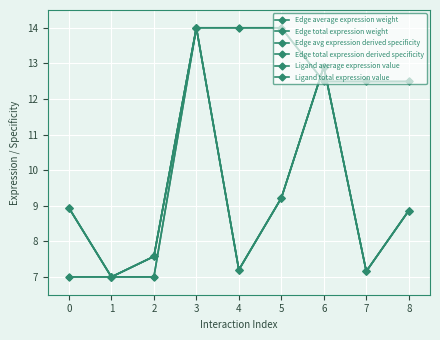

True or false: Edge average expression weight and Edge avg expression derived specificity cross at least once.

False